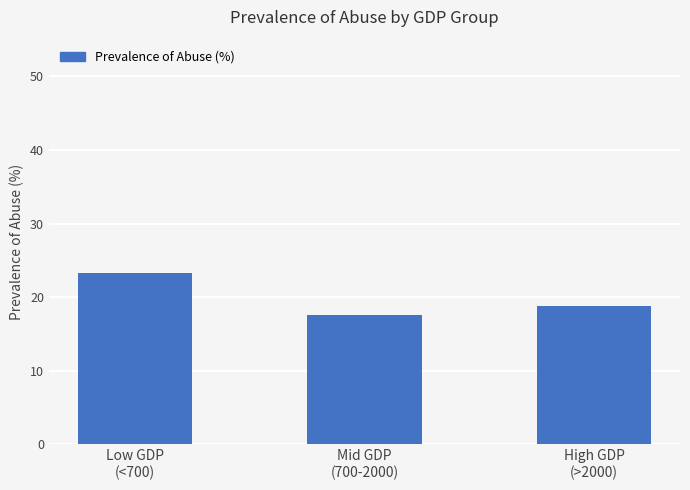

Are the bars horizontal?

No